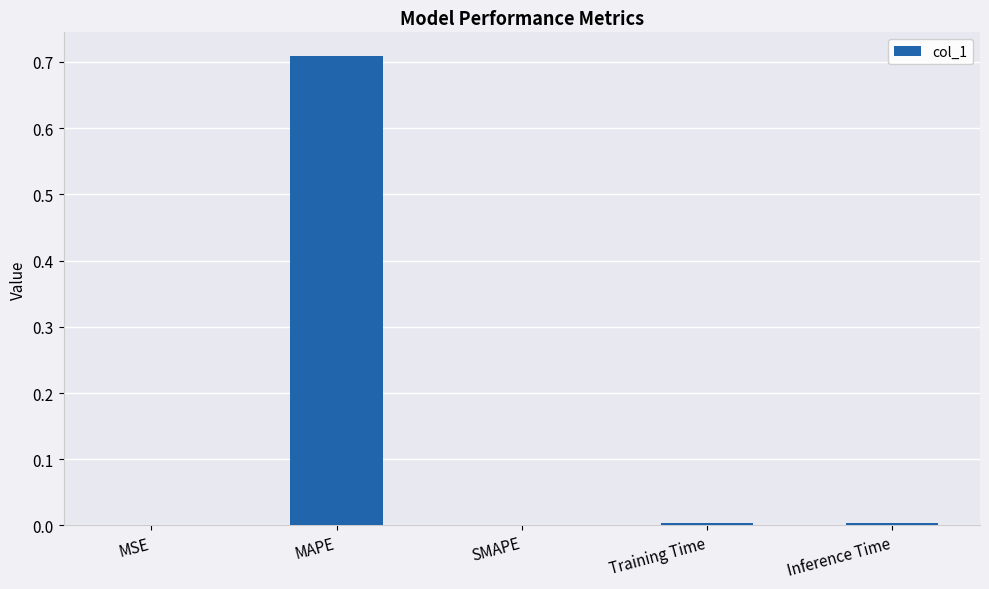

At which category does the chart reach its peak across all series?

MAPE